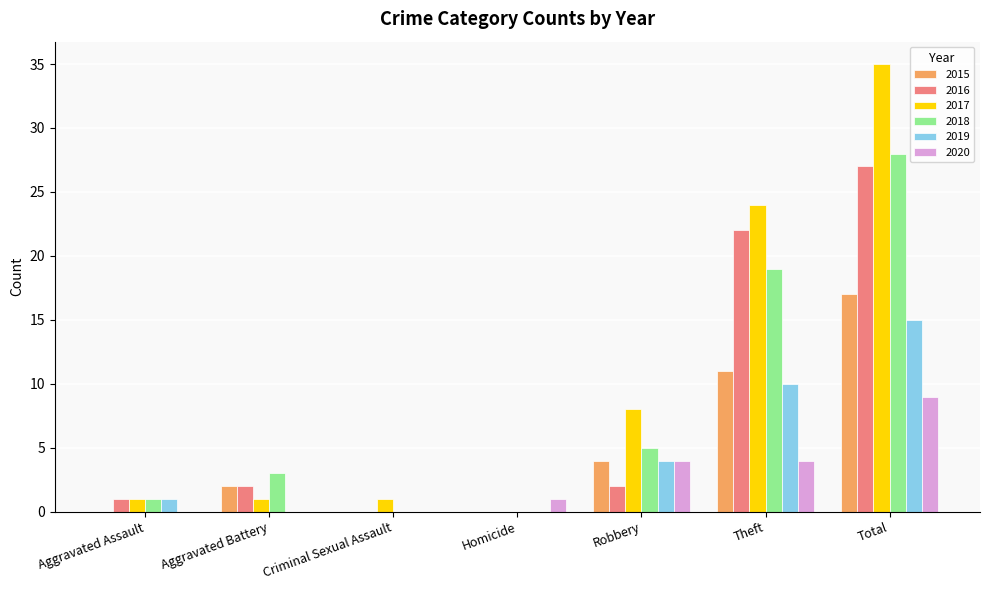

What is the total value across all series at Aggravated Assault?

4